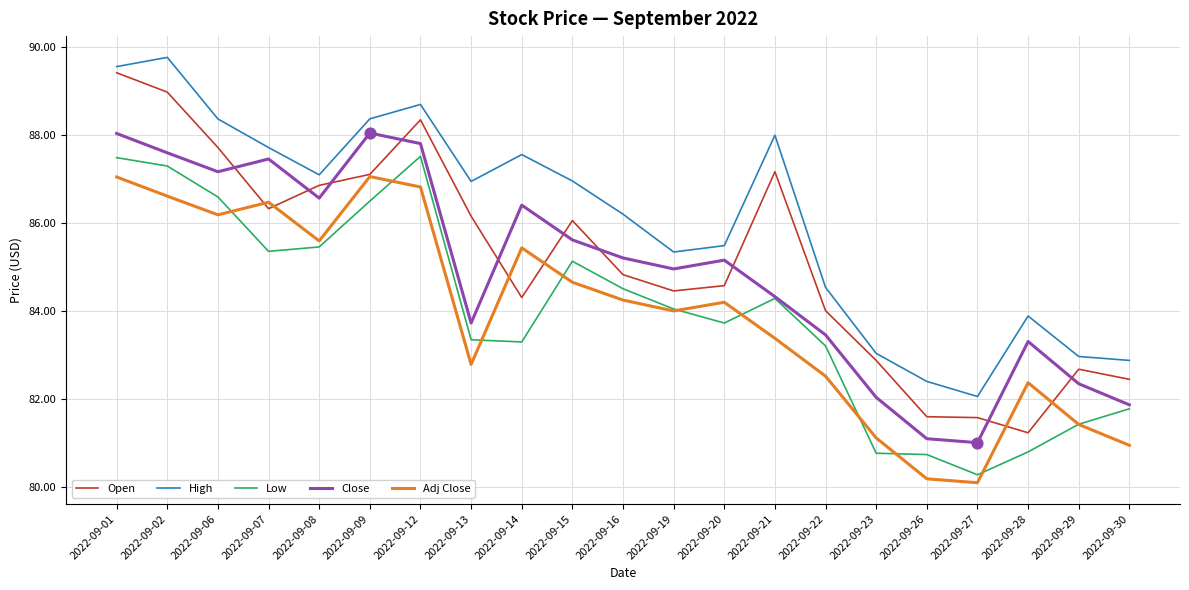

Is the value of Open at 2022-09-09 greater than the value of High at 2022-09-30?

Yes